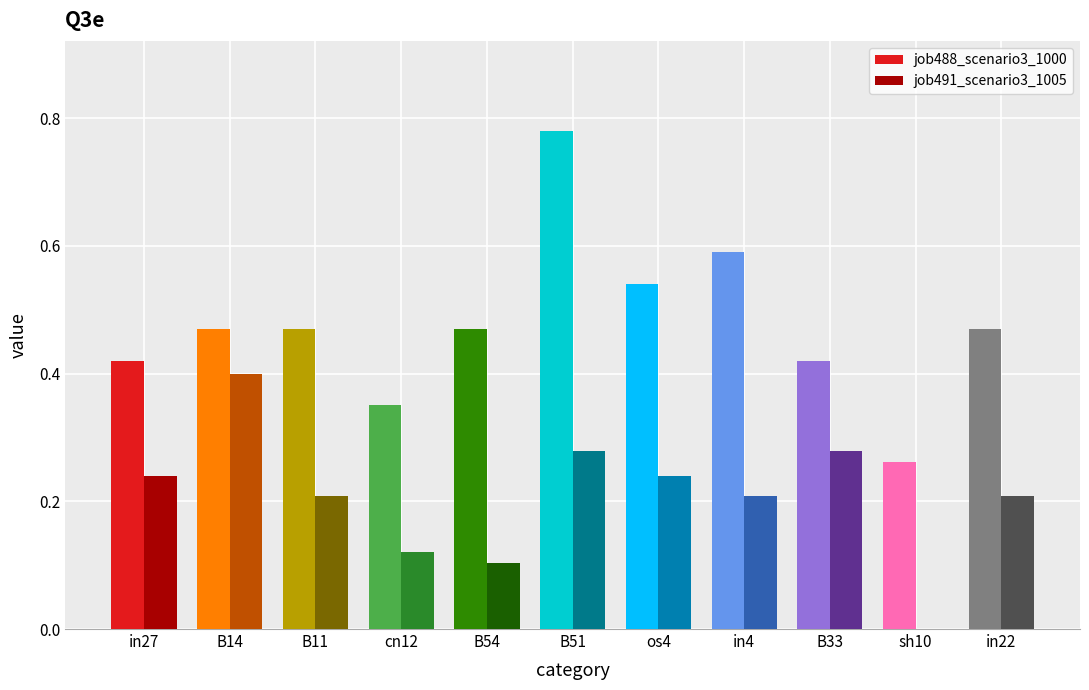

How many data points does each series have?

11